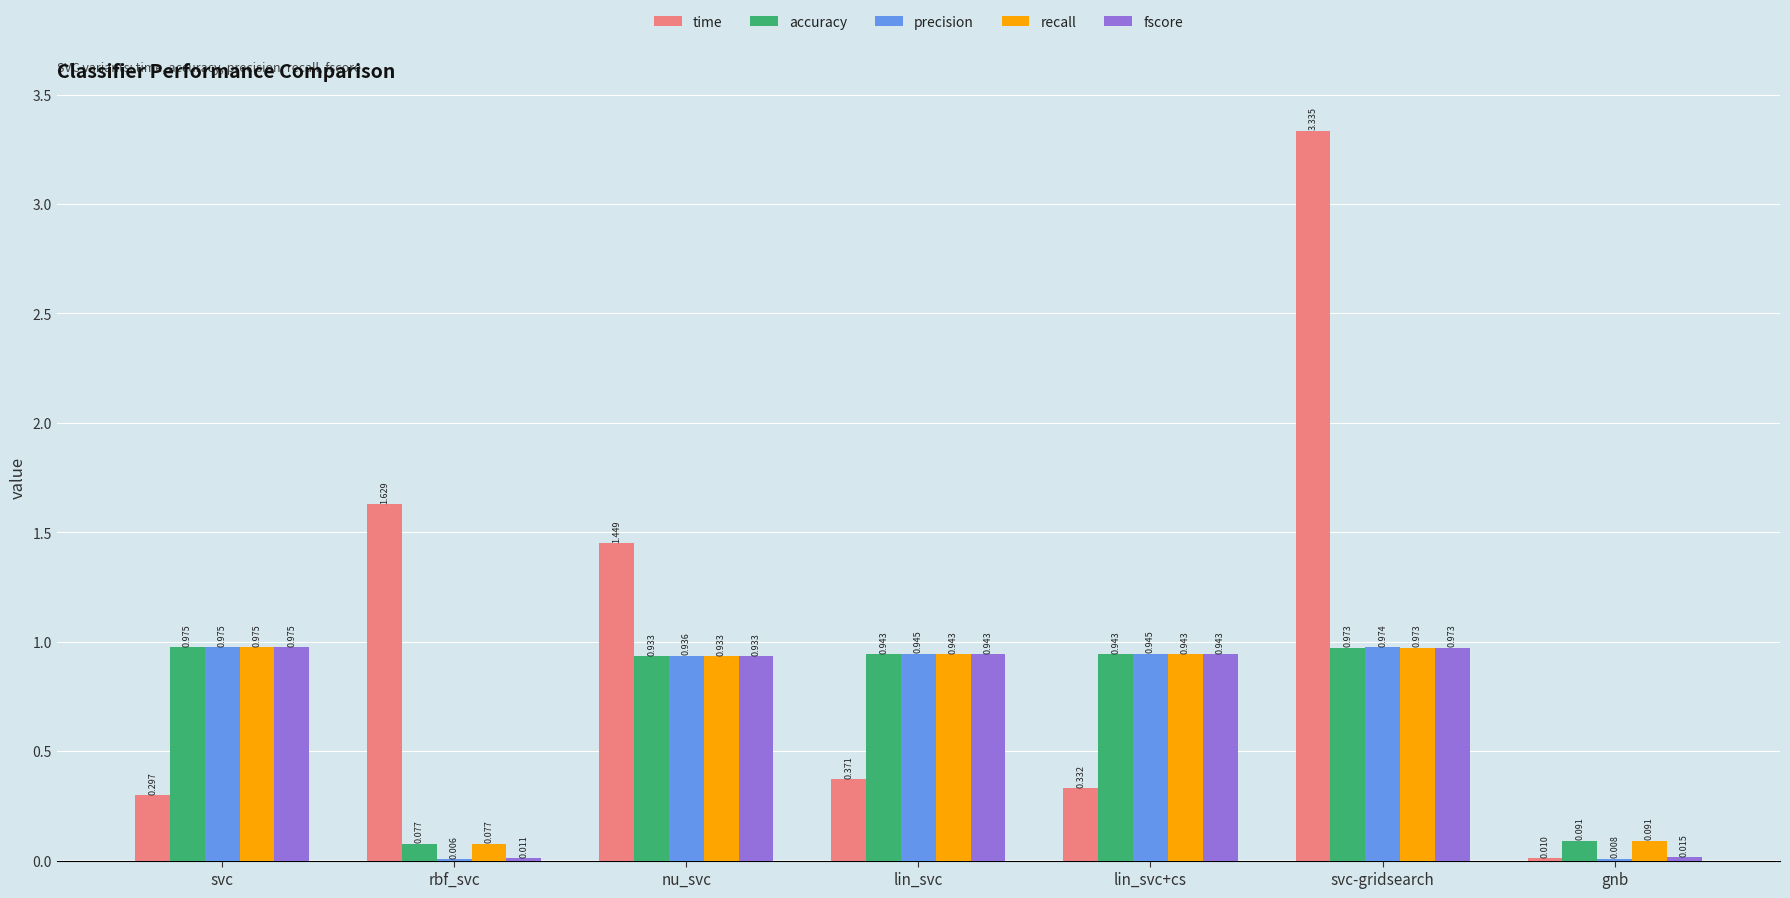

Is the value of time at gnb greater than the value of precision at gnb?

Yes